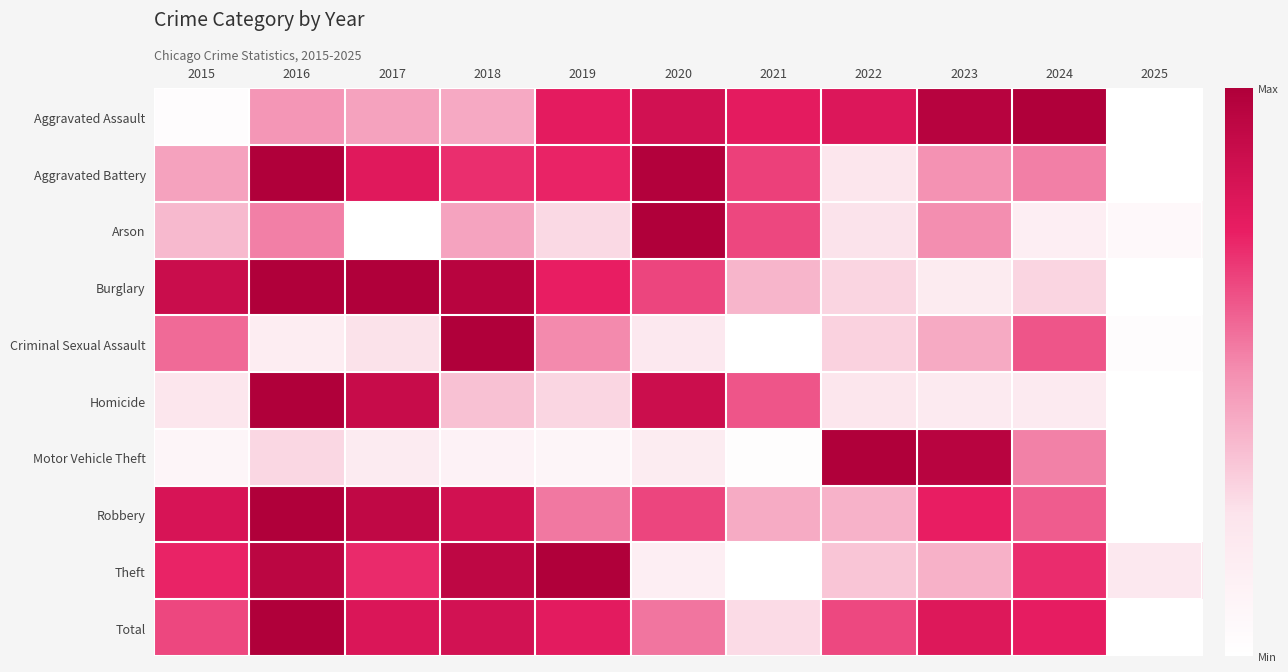

Which label corresponds to the largest value in the chart?

2024